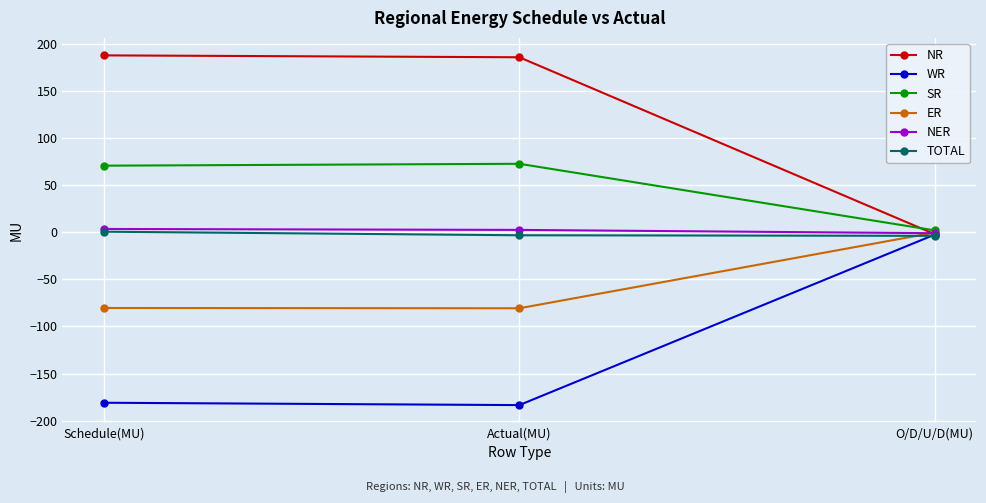

How many values in the SR series are below 70?

1